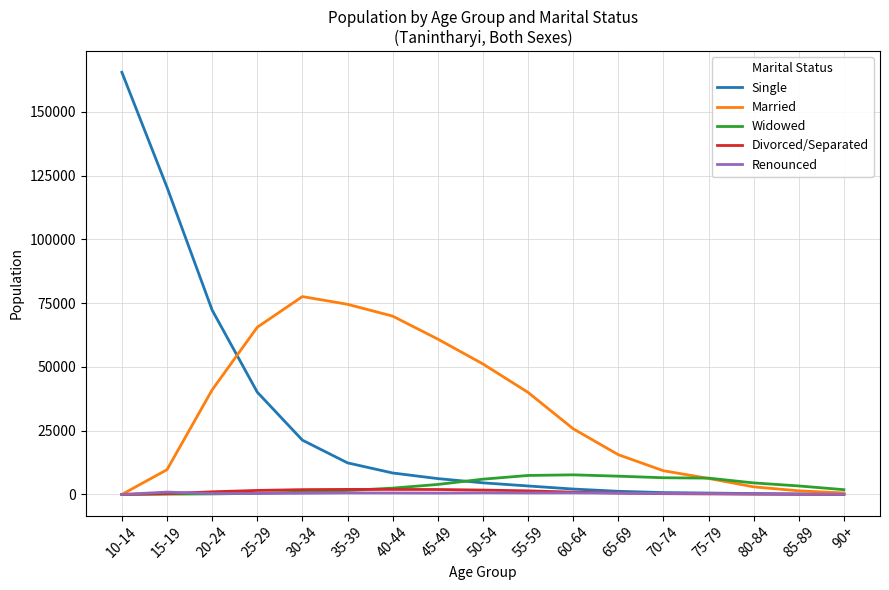

What is the total value across all series at 45-49?

73513